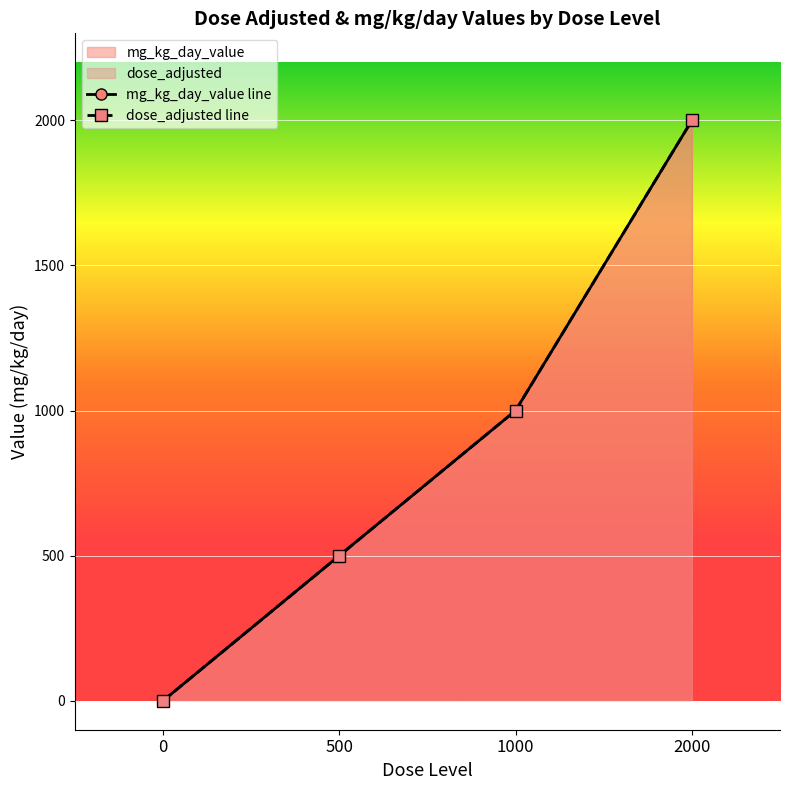

How many values in the dose_adjusted line series are below 1000?

2